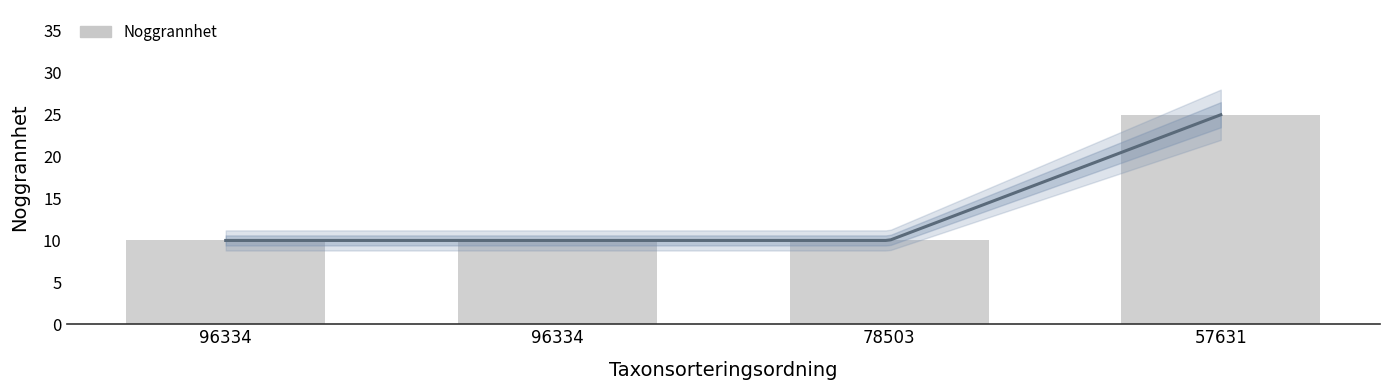

Reading left to right, what are all the values shown in this chart?

96334=10	96334=10	78503=10	57631=25